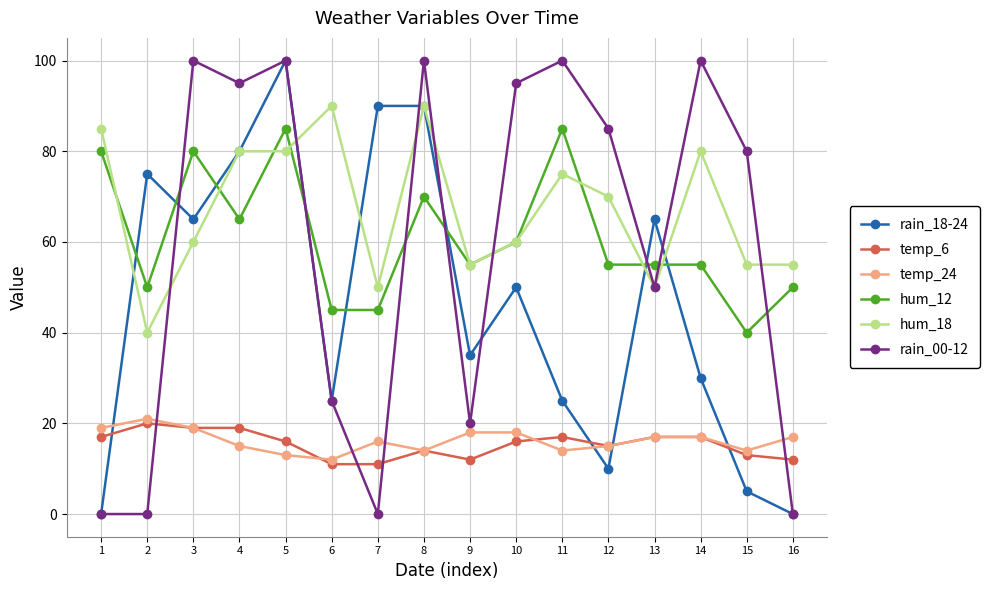

Count the number of categories in the chart.

16